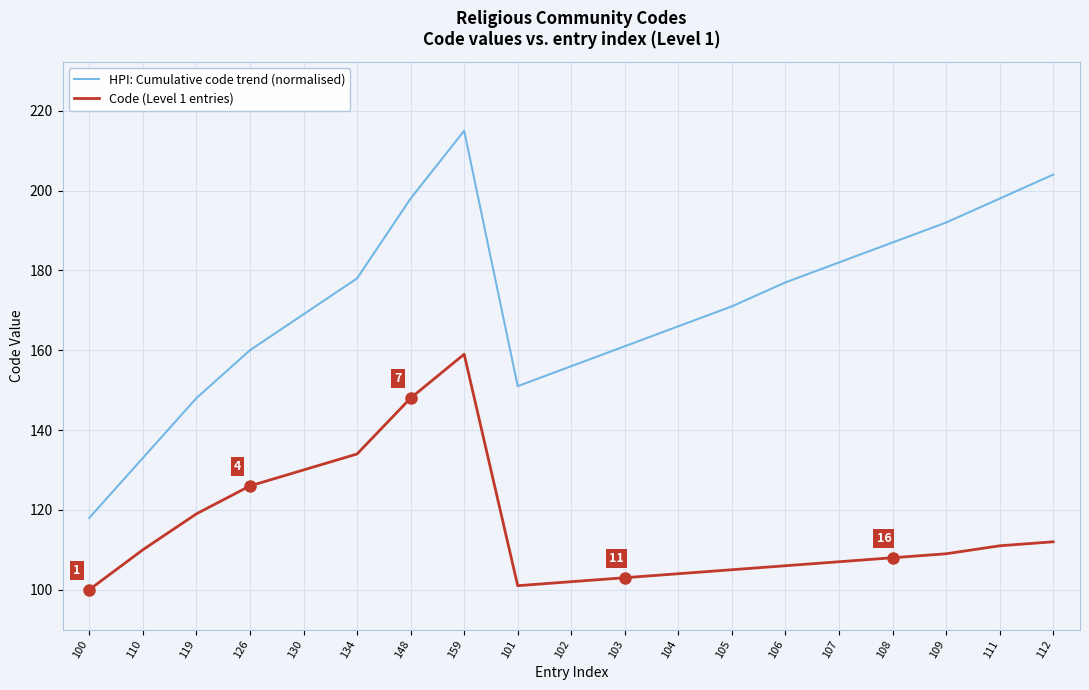

Which category has the highest value in the HPI: Cumulative code trend (normalised) series?

159